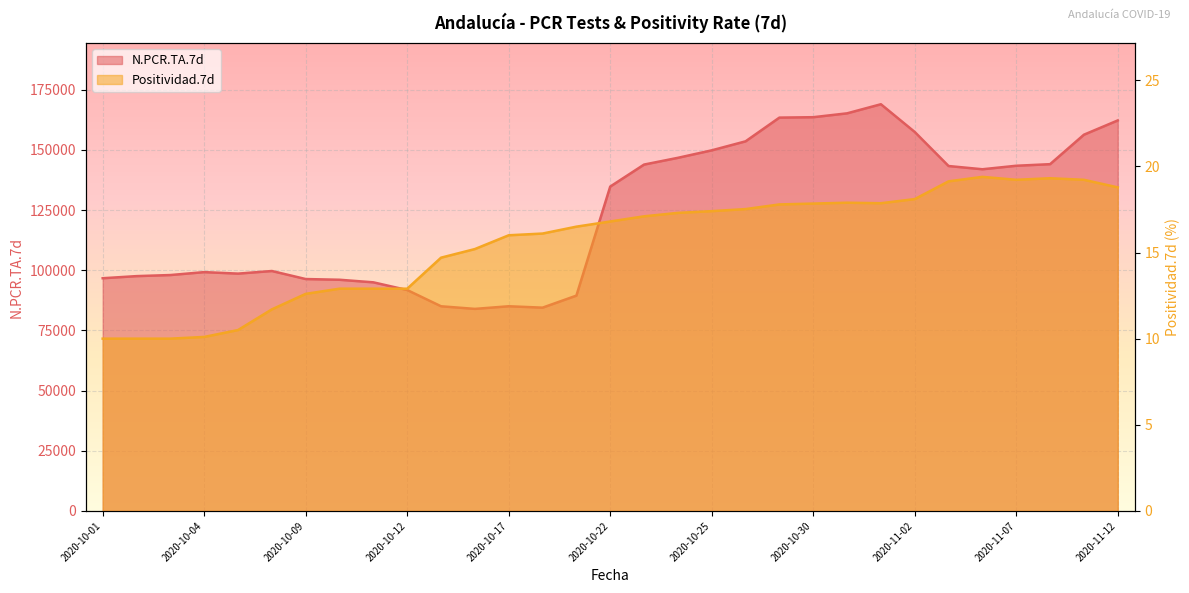

How many lines are shown in the chart?

2